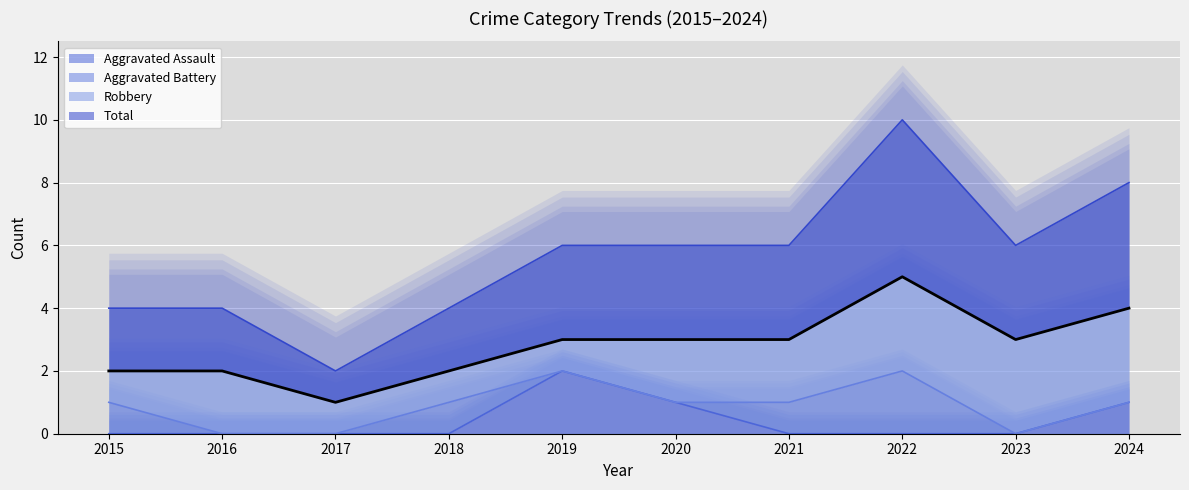

Where is the first local minimum for Total?

2017